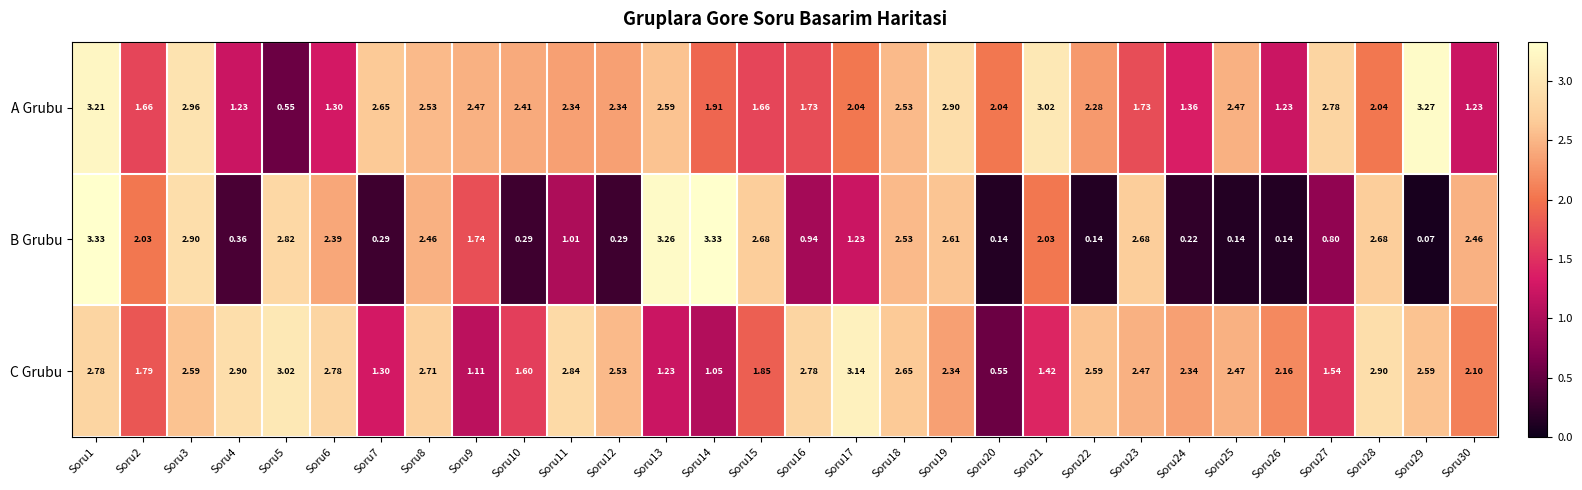

How many series are shown in this chart?

3